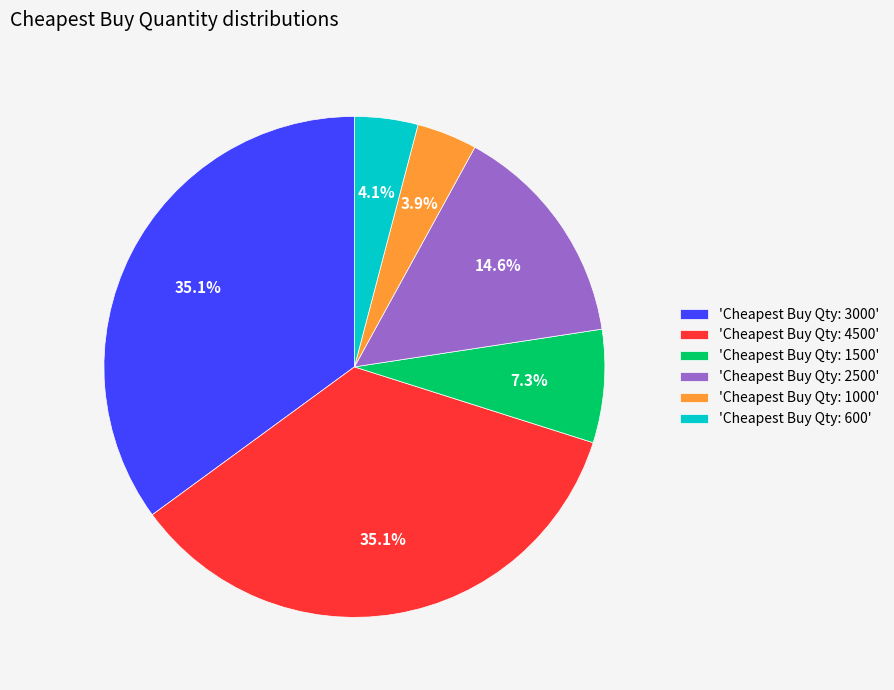

How many segments does this pie chart have?

6